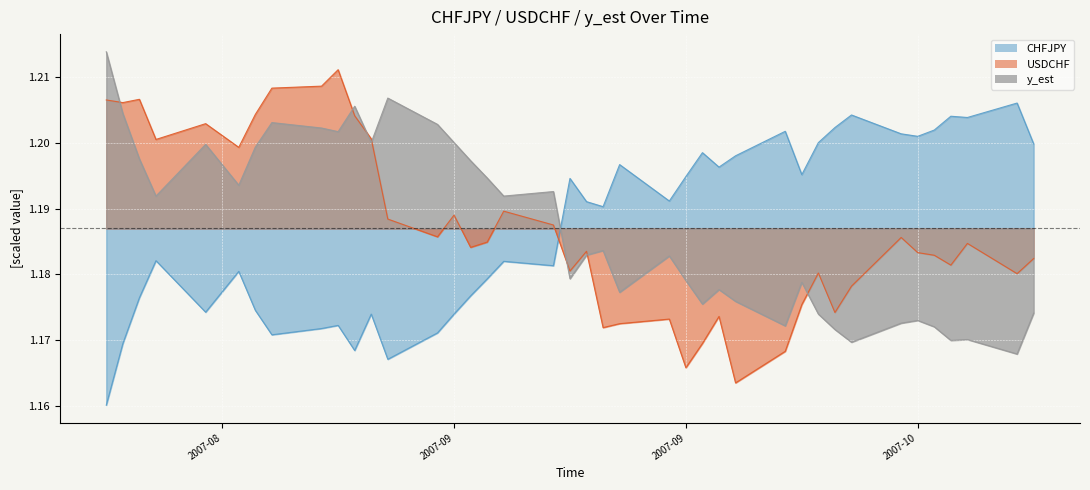

In USDCHF, how many points are higher than both neighbors (excluding endpoints)?

11